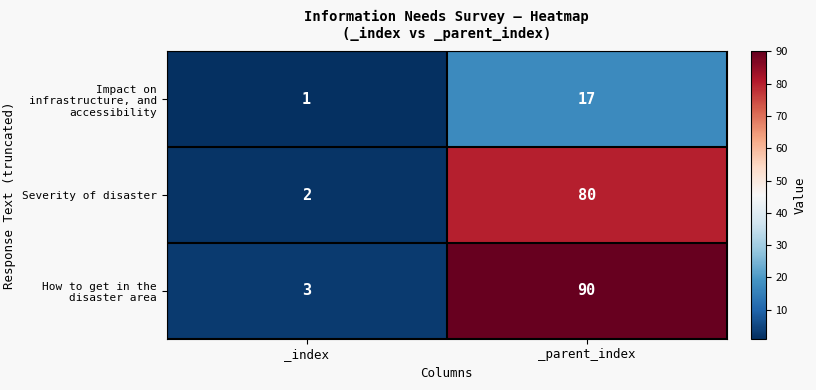

How many series are shown in this chart?

3